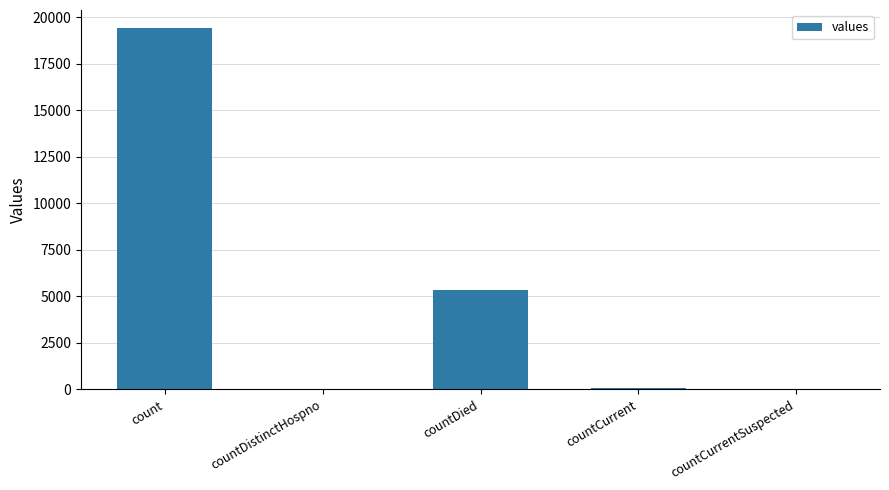

What is the sum of all values?

24875